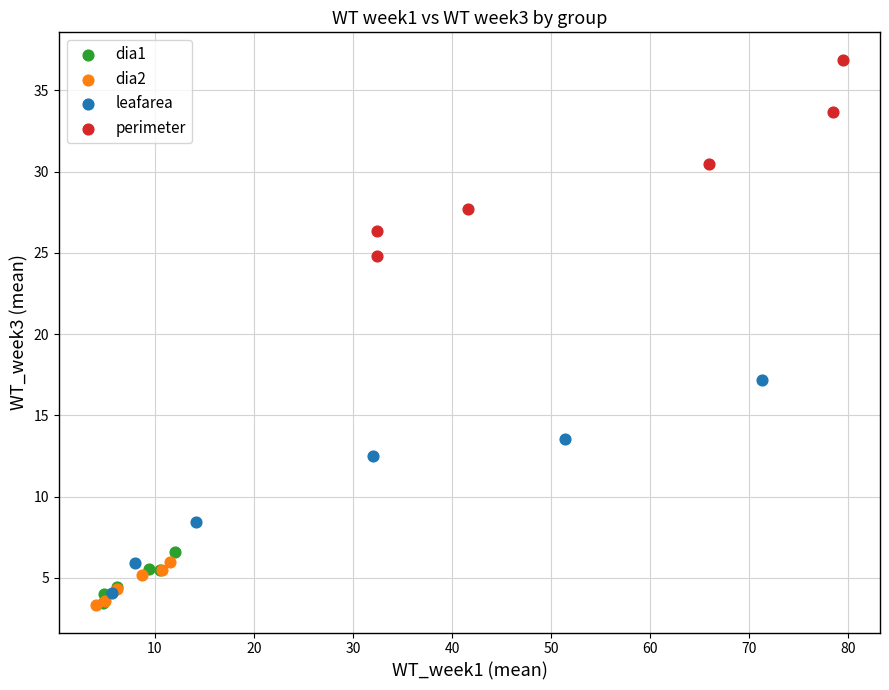

What are all the series names shown in the legend?

dia1, dia2, leafarea, perimeter